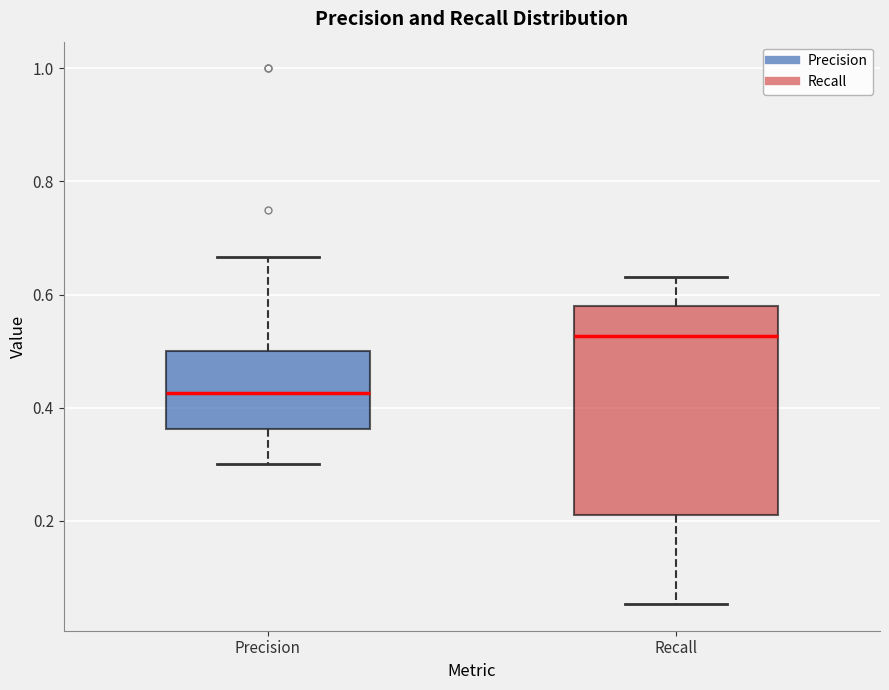

Reading left to right, transcribe this box plot: for each box, give where its median line is, the range the box spans, and where its two whiskers end, as read against the y-axis. The values are not printed on the chart, so give them approximately, as read against the axis.

Precision: median 0.42, box 0.36 to 0.50, whiskers 0.30 to 0.66
Recall: median 0.52, box 0.22 to 0.58, whiskers 0.06 to 0.64